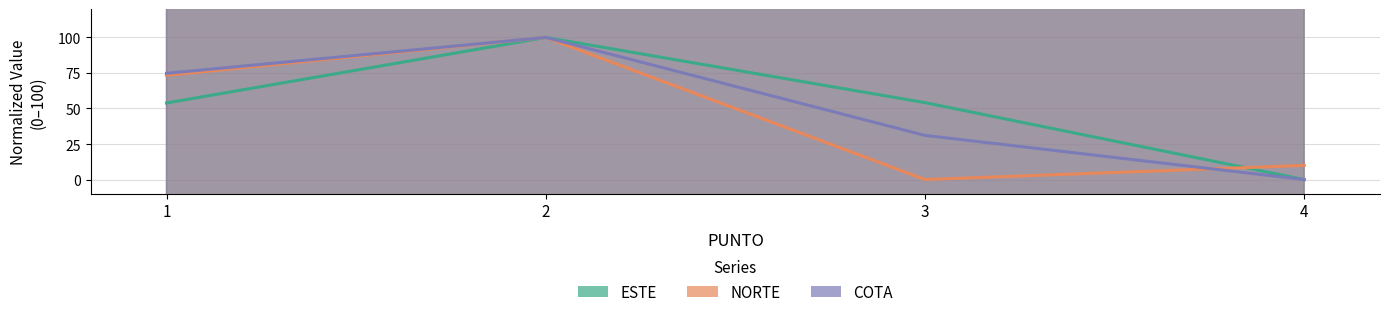

At which category does ESTE reach its first local peak?

2